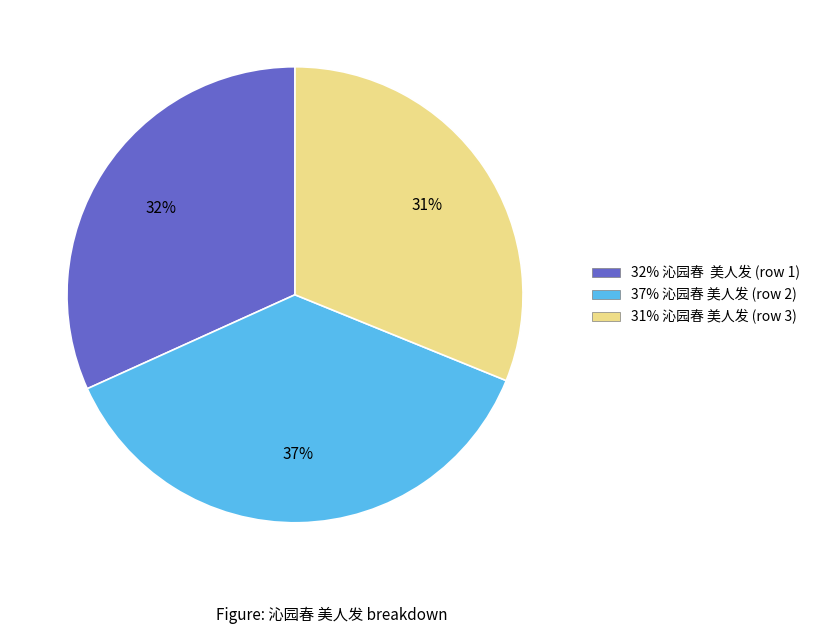

Is there any slice that represents more than half of the pie?

No